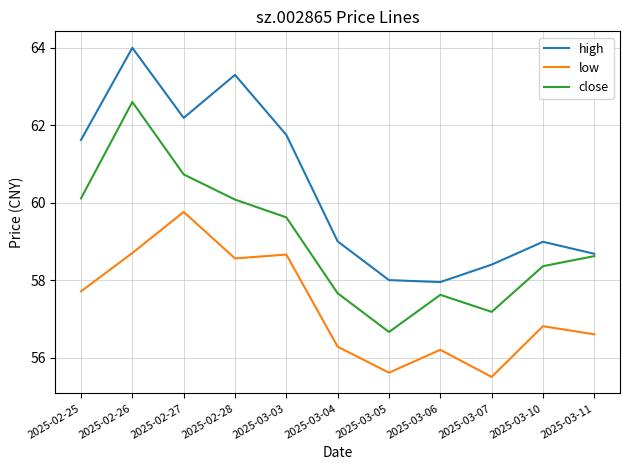

Where is close nearest to the value 59?

2025-03-11